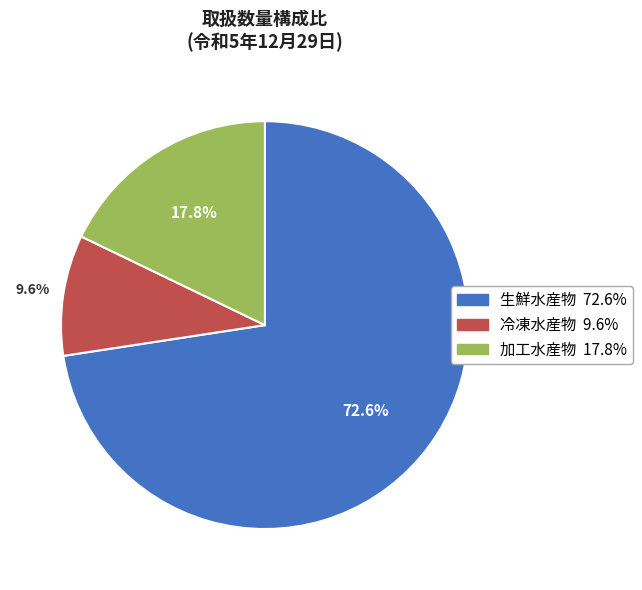

Does 冷凍水産物 represent more than half of the total?

No